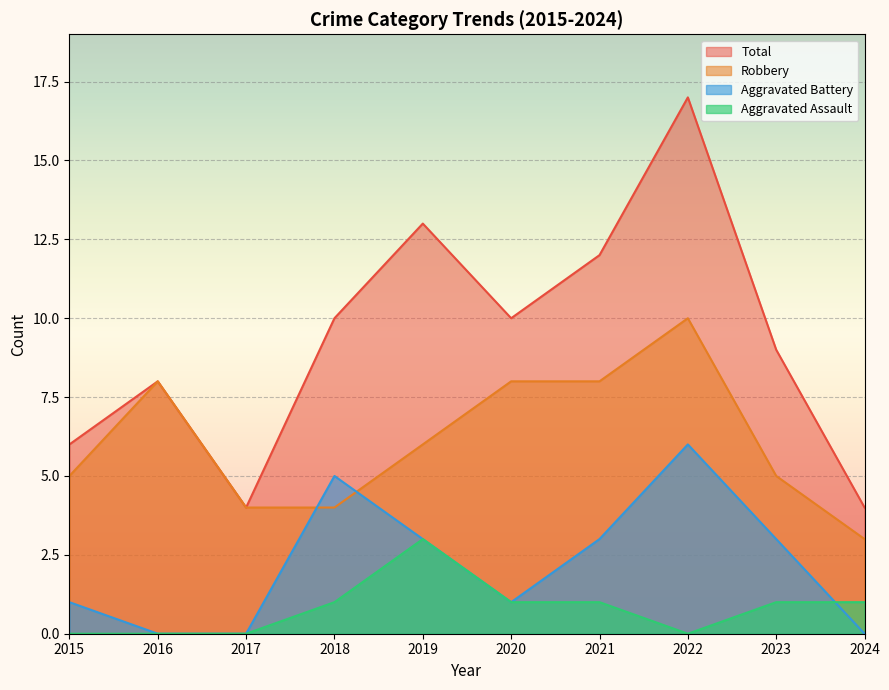

What is the value of the Aggravated Assault point at the 5th from the left?

3